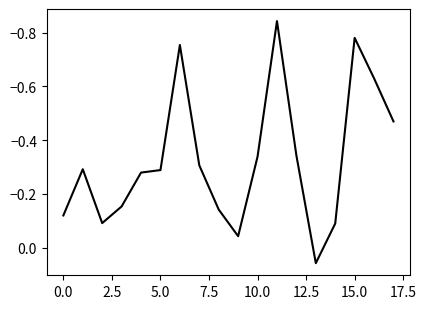

Count the number of data series in this chart.

1